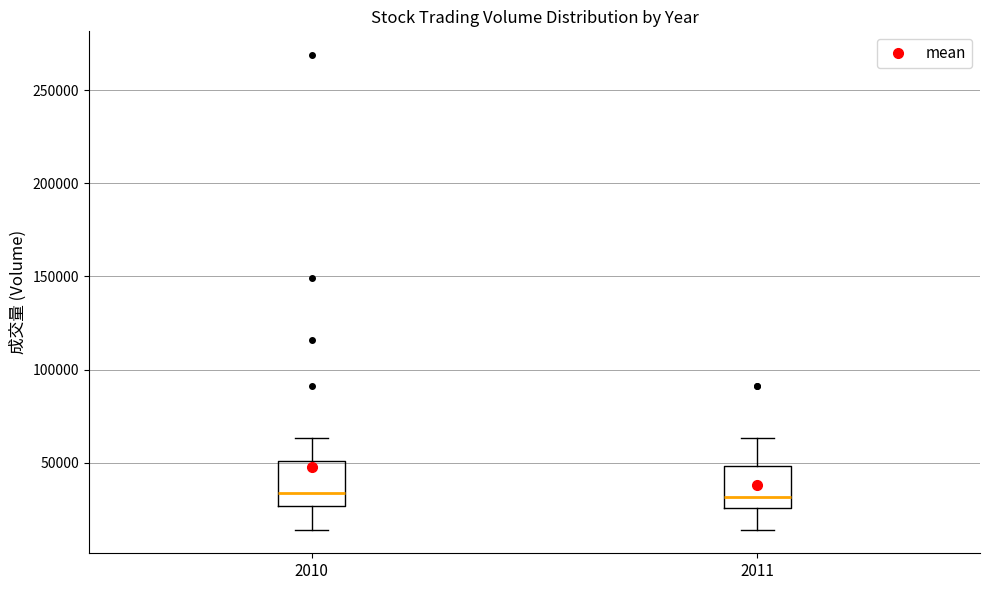

Where does the upper whisker of the box at x = 2011 end on the y-axis? The values are not printed on the chart, so give them approximately, as read against the axis.

65000